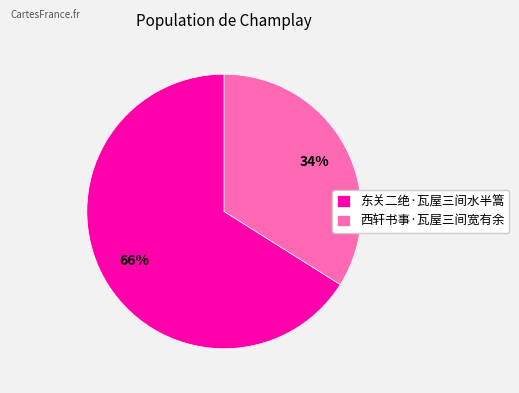

What is the smallest slice in the pie chart?

西轩书事·瓦屋三间宽有余